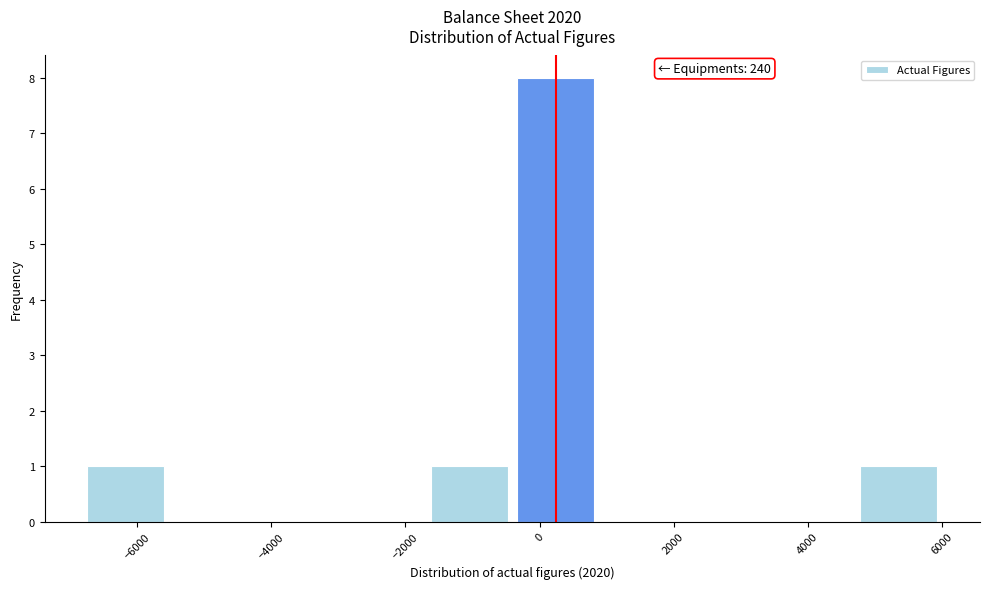

Over which range of the x-axis is the bar tallest?

-400 to 800